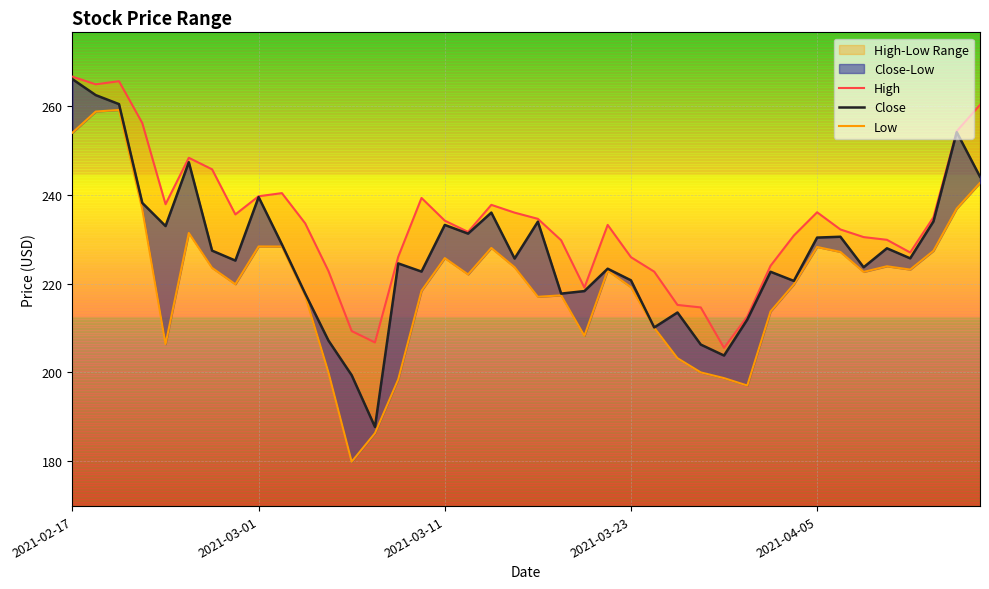

Is this an area chart (filled region under the line)?

No